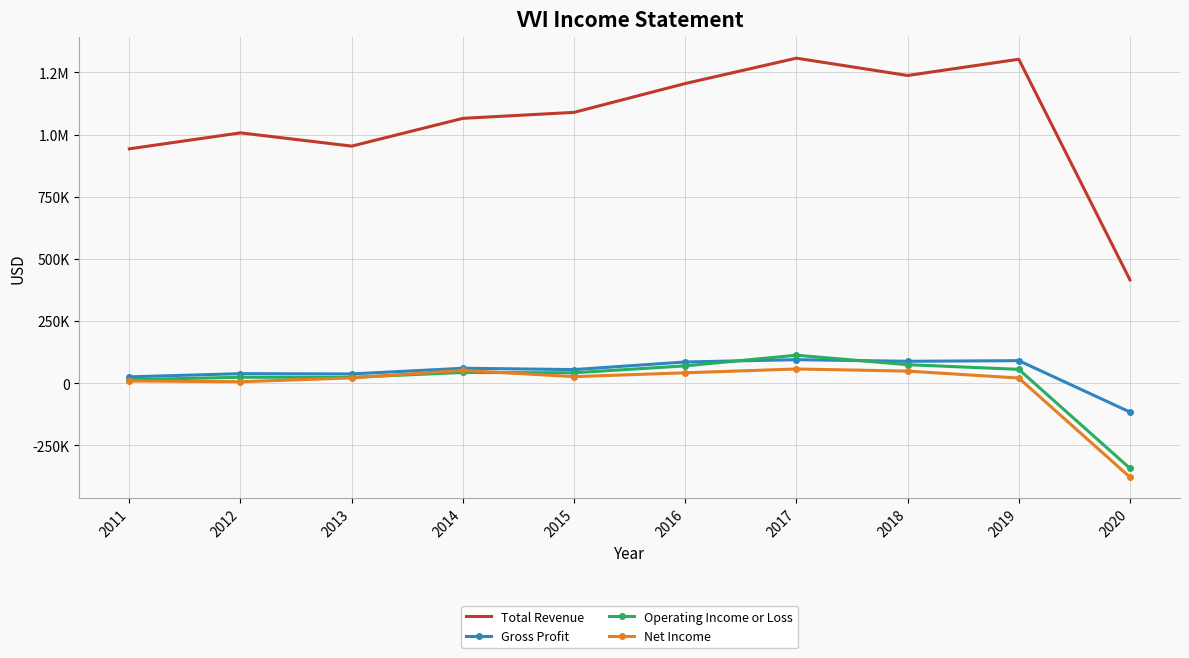

True or false: Total Revenue and Operating Income or Loss cross at least once.

False